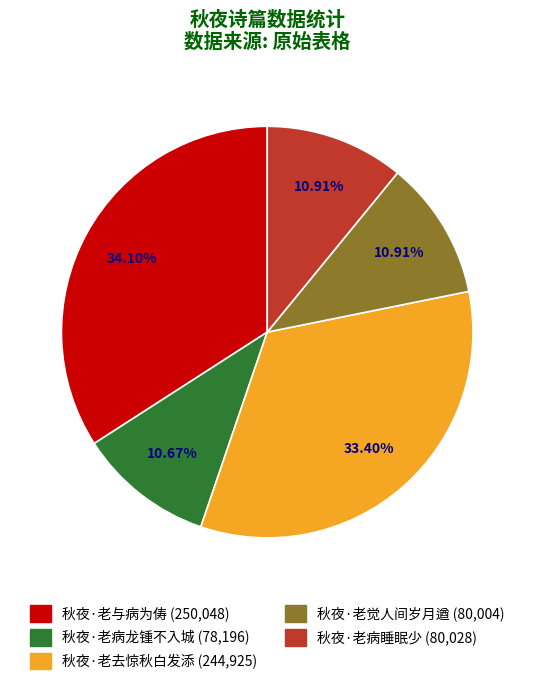

Which category has the biggest portion of the pie?

秋夜·老与病为俦